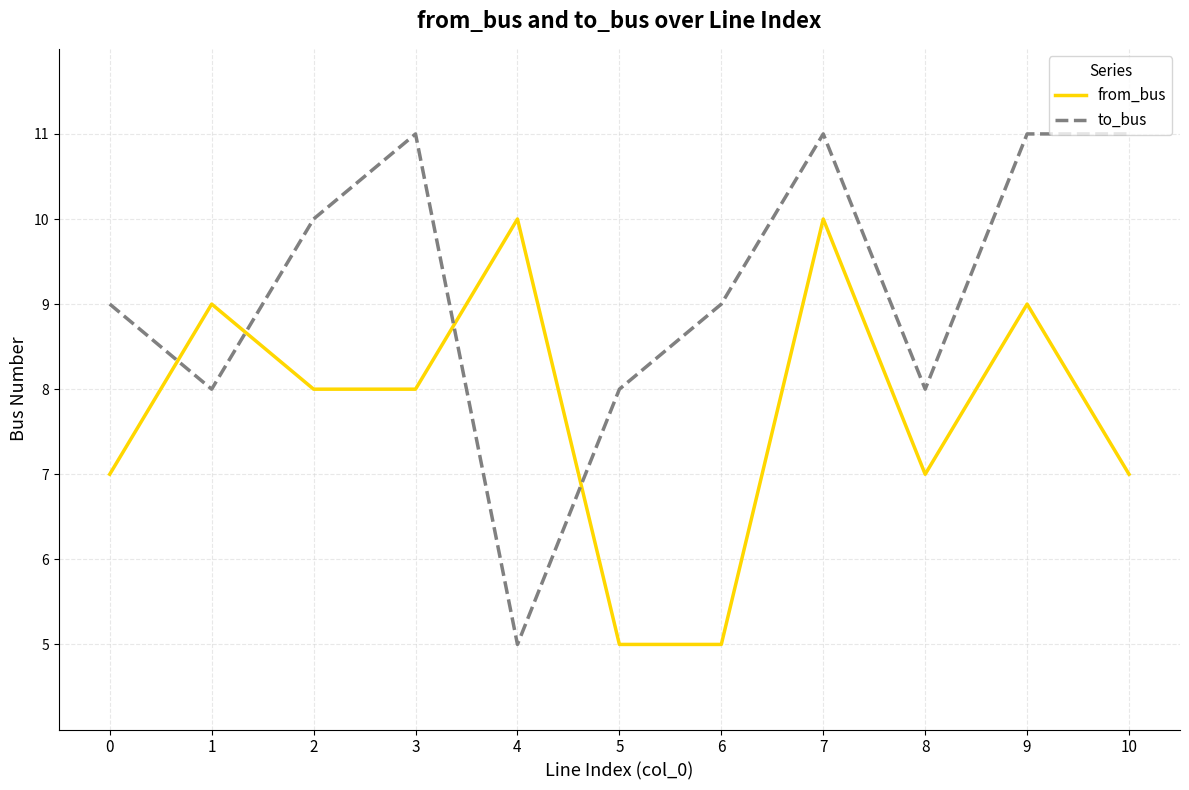

Which series changed the most between 2 and 4?

to_bus